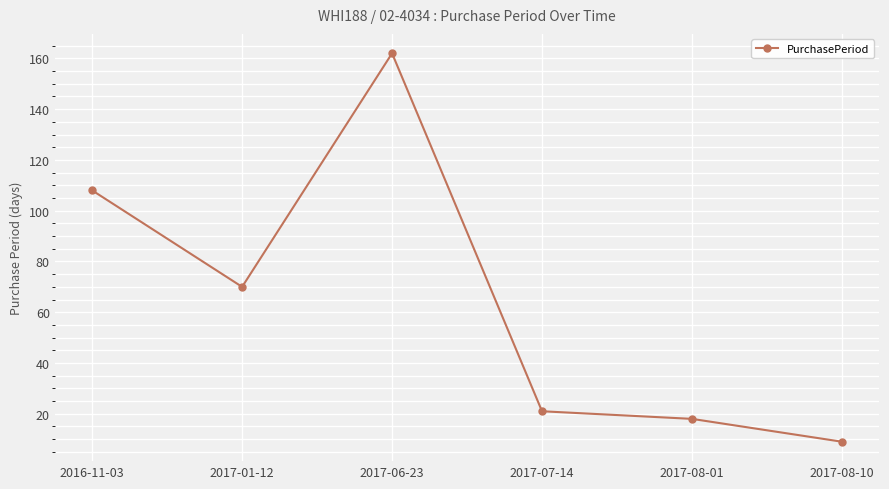

Where is the first local maximum?

2017-06-23